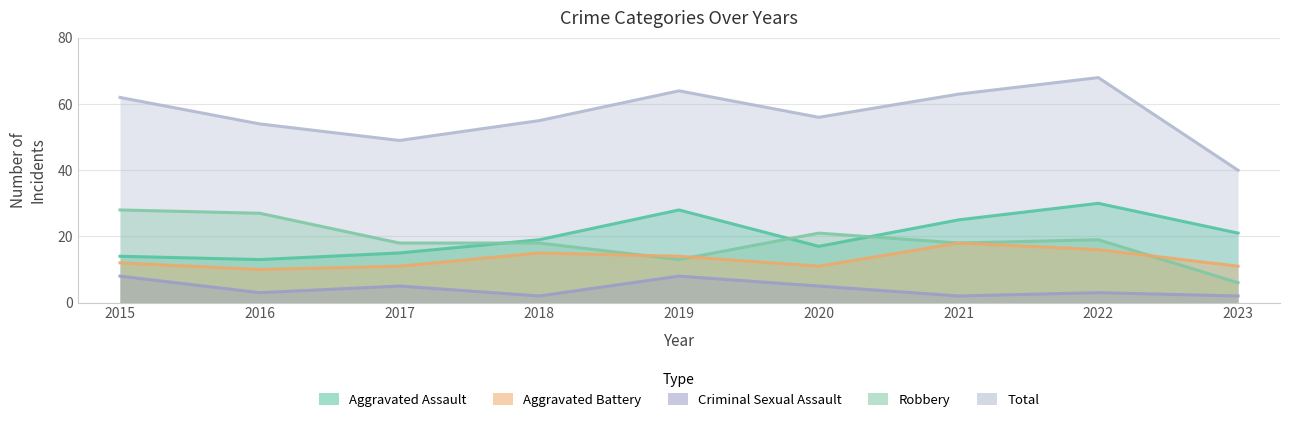

What is the lowest value of the Total series?

40